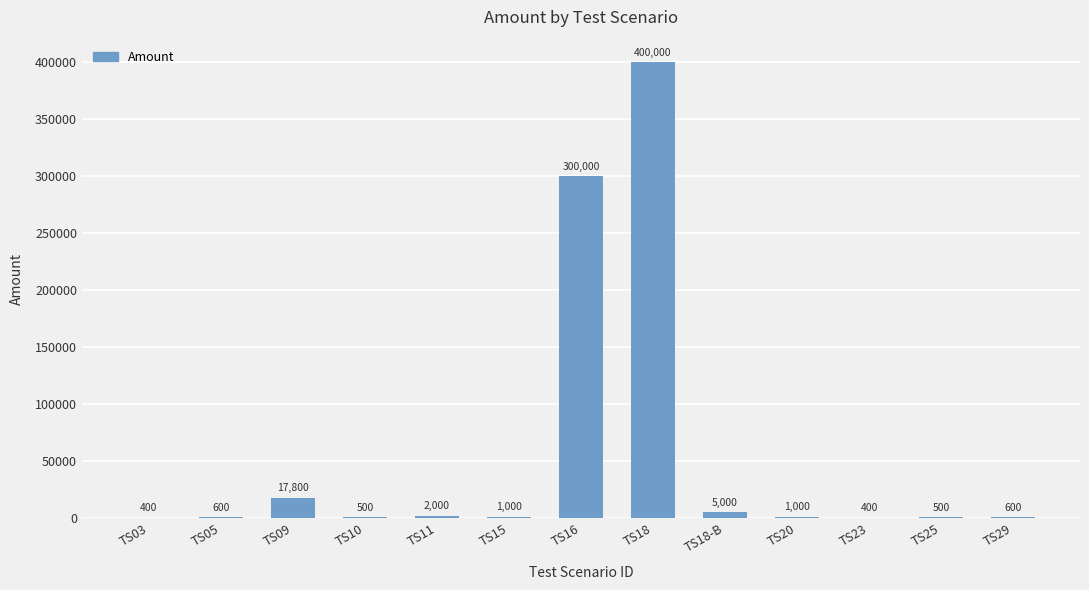

Reading left to right, what are all the values shown in this chart?

400	600	17800	500	2000	1000	300000	400000	5000	1000	400	500	600